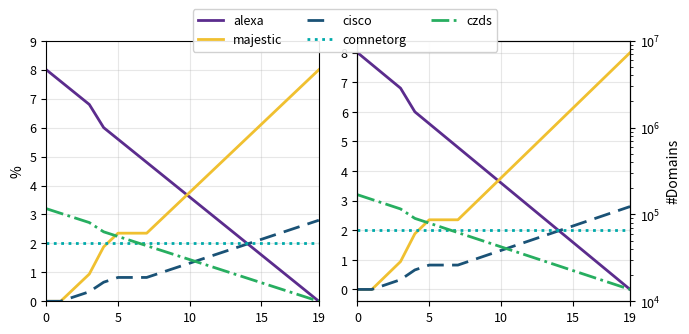

How many data points does each series have?

20